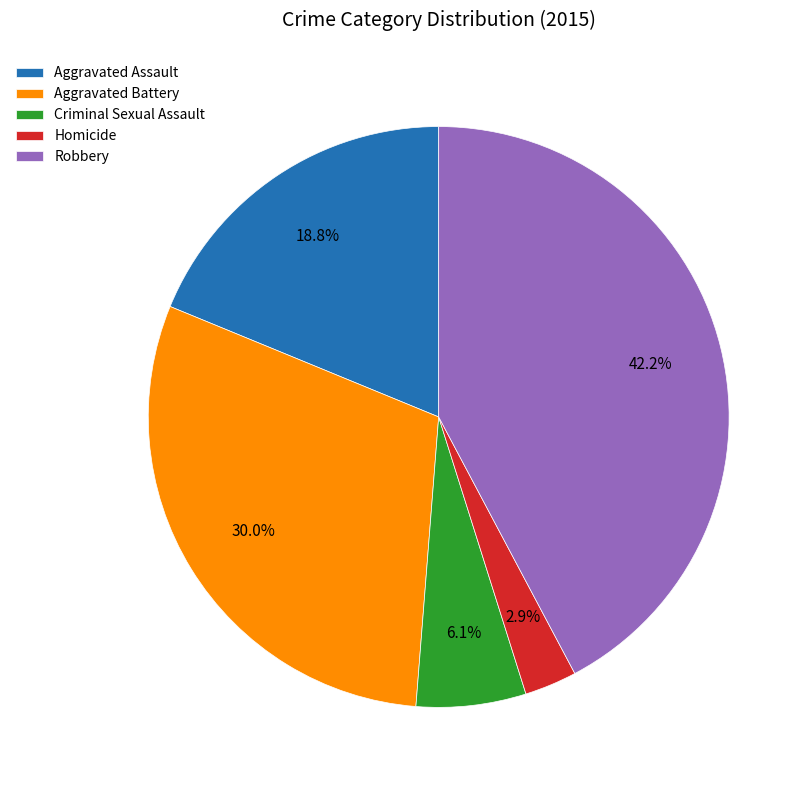

Count the number of slices in the pie.

5